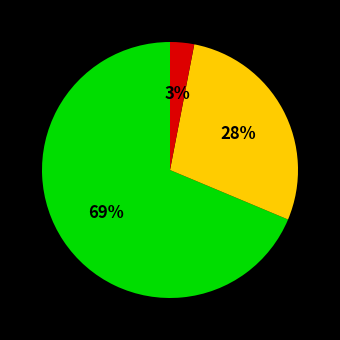

To the nearest percent, what is the difference between the largest and smallest slice percentages?

66%